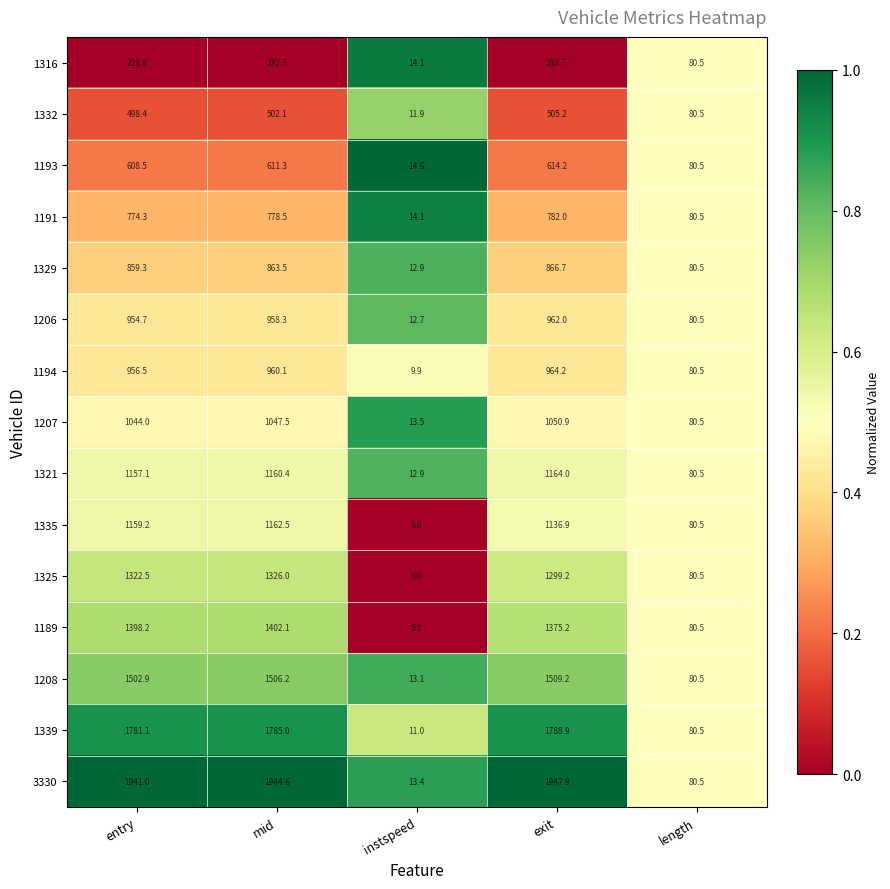

How many data points does each series have?

5